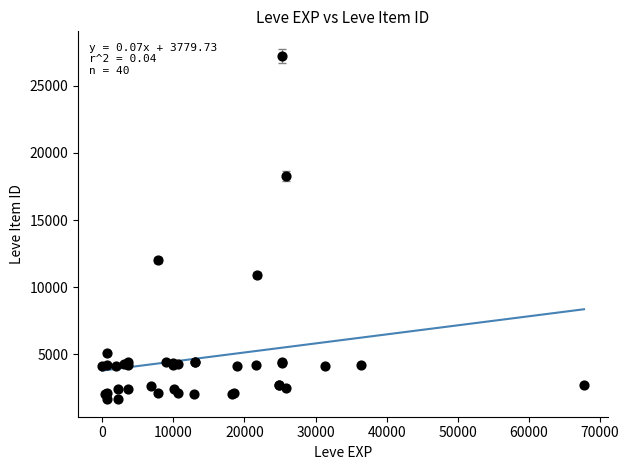

What Y value in the scatter plot is closest to 14448?

12018